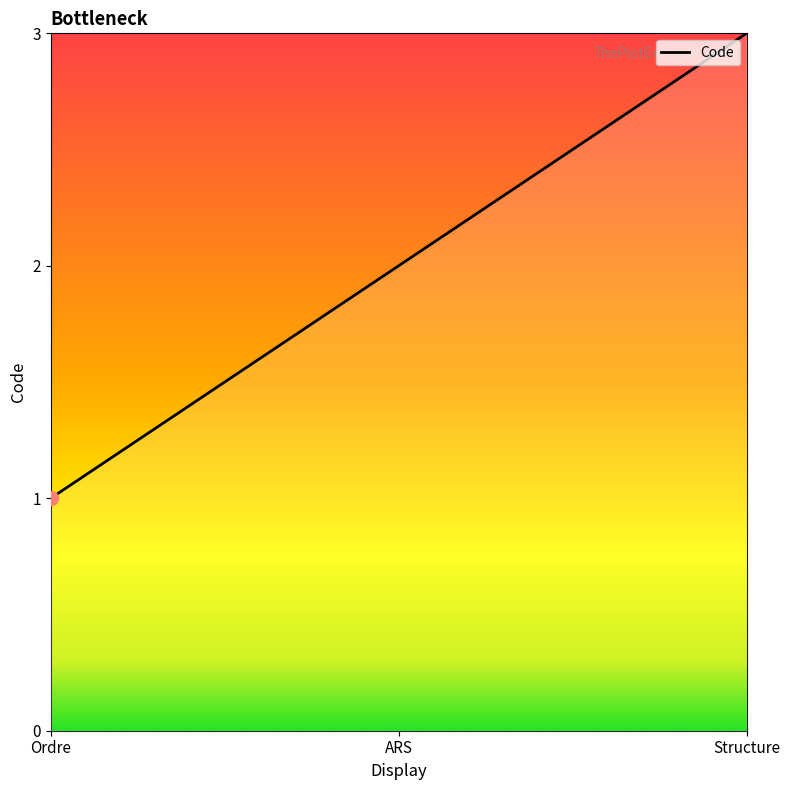

Between Structure and Ordre, which is larger?

Structure